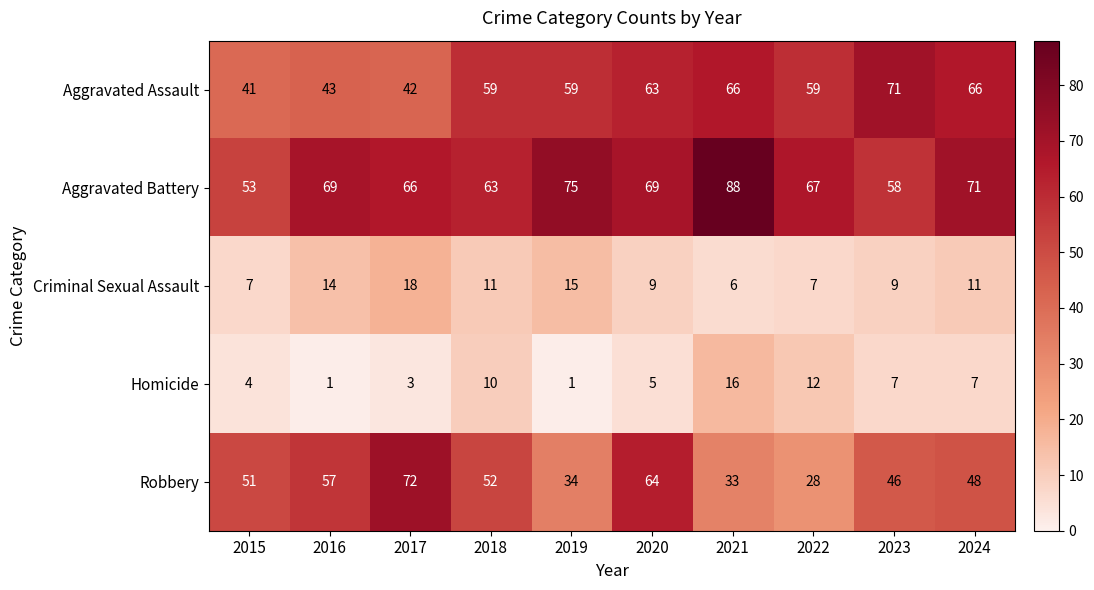

What is the difference between the second highest and second lowest values in the Robbery series?

31